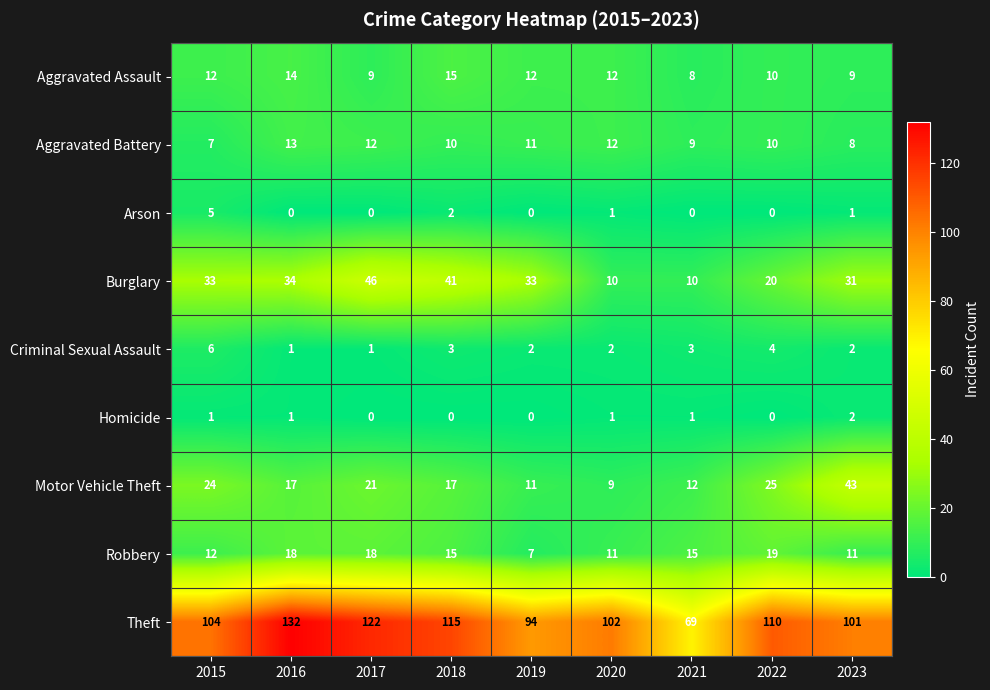

What is the spread (max minus min) of values at 2021?

69